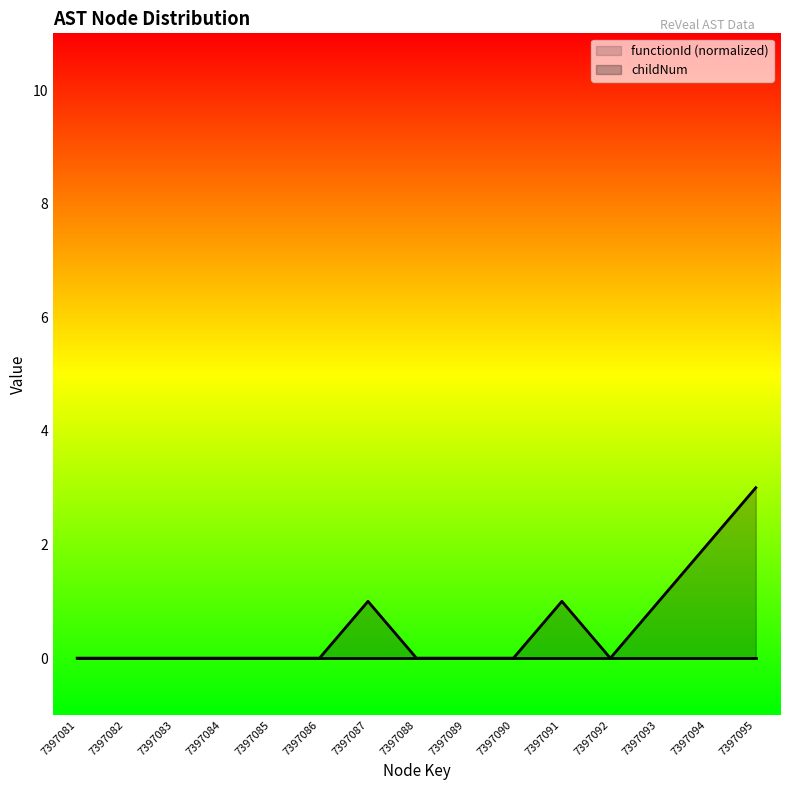

Which series has the largest range (max minus min)?

childNum